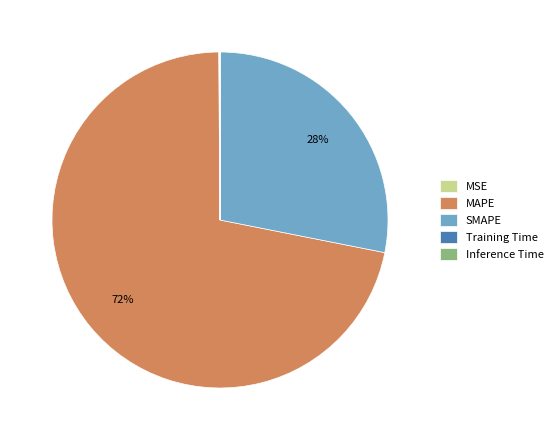

True or false: MAPE accounts for 72% of the total.

True